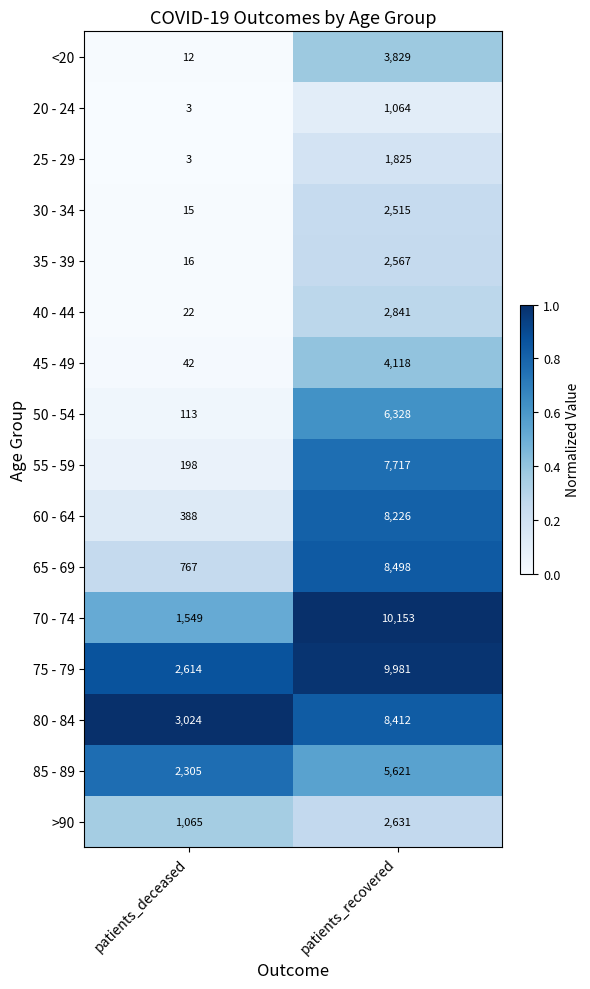

Which series has the largest total across all categories?

75 - 79